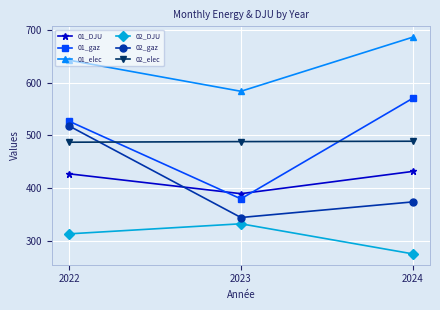

What is the maximum value shown in the chart?

686.7